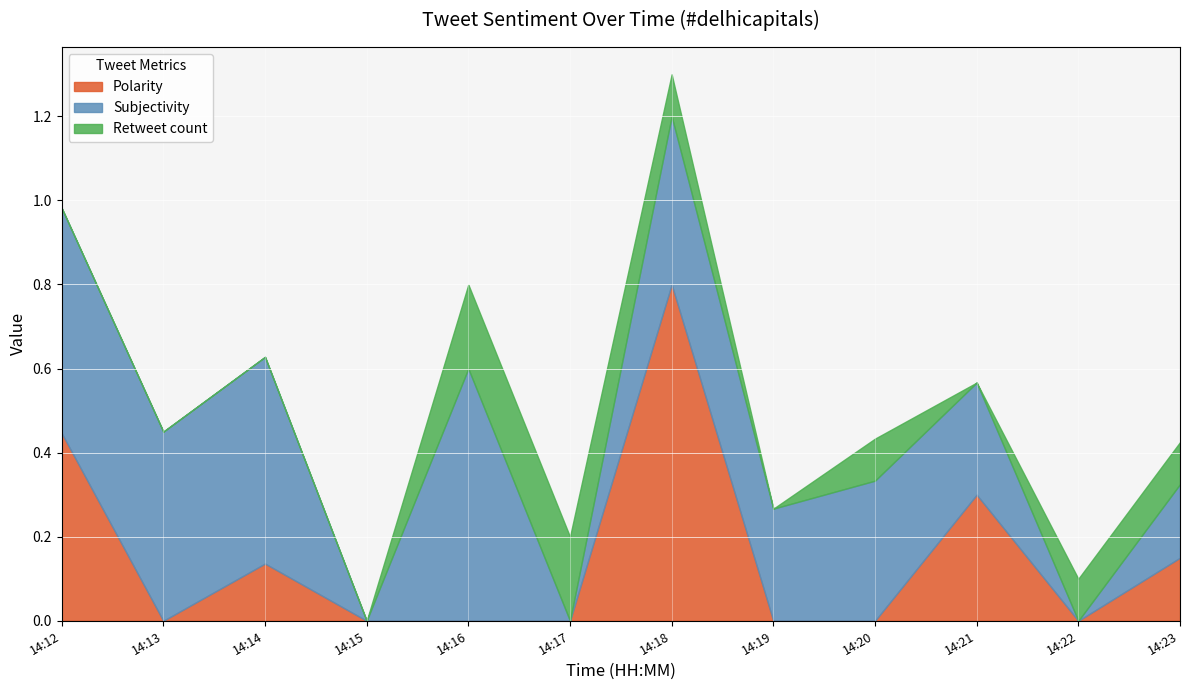

Count the number of categories in the chart.

12